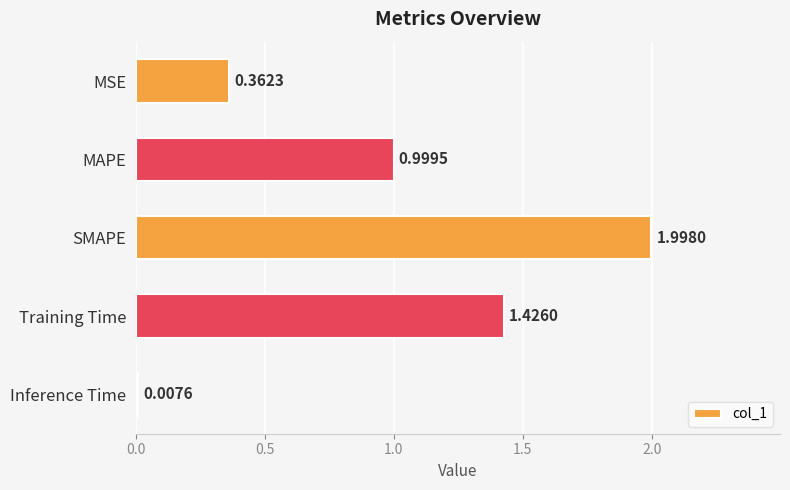

What is the average value?

1.0